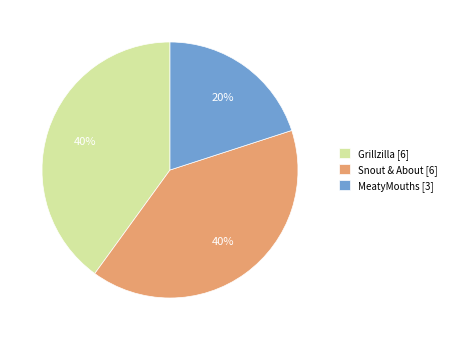

Count the number of slices in the pie.

3